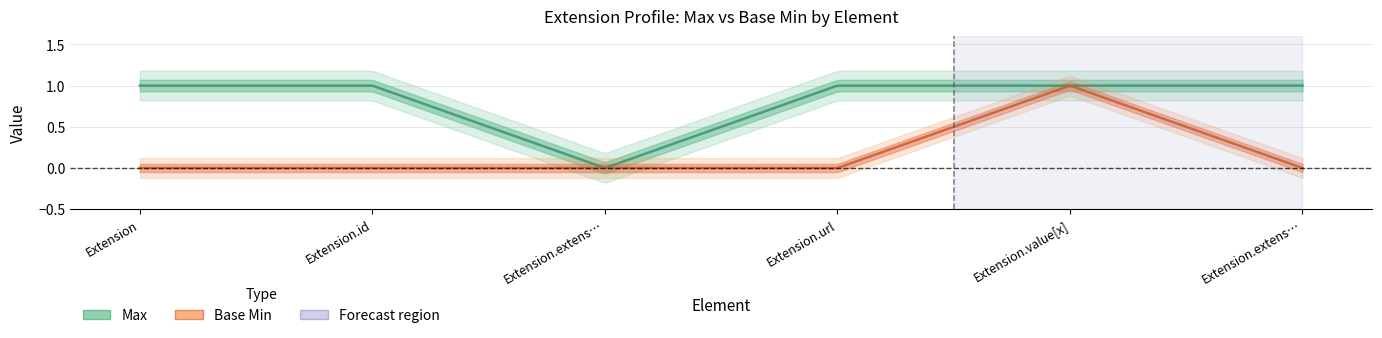

How many interior local peaks does the Base Min series have?

1